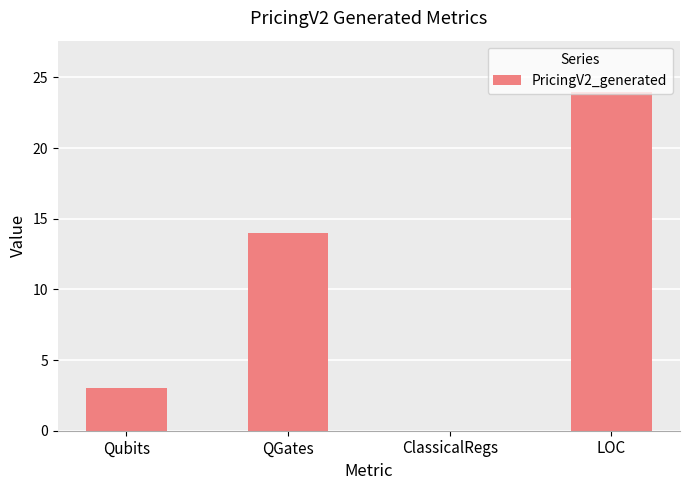

Which label corresponds to the largest value in the chart?

LOC